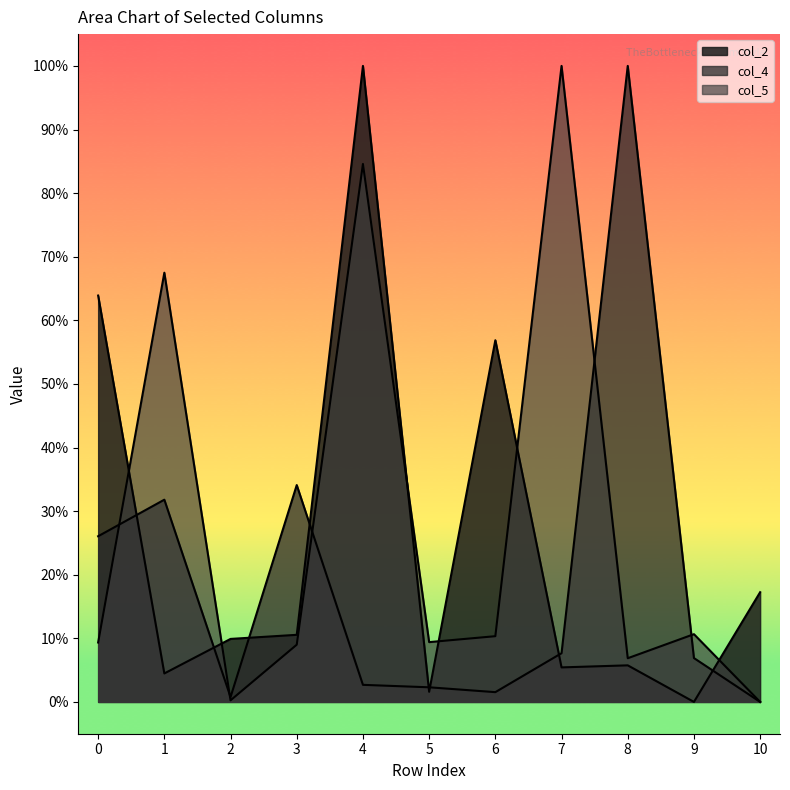

Rank the series by their maximum value, from highest to lowest.

col_2, col_4, col_5